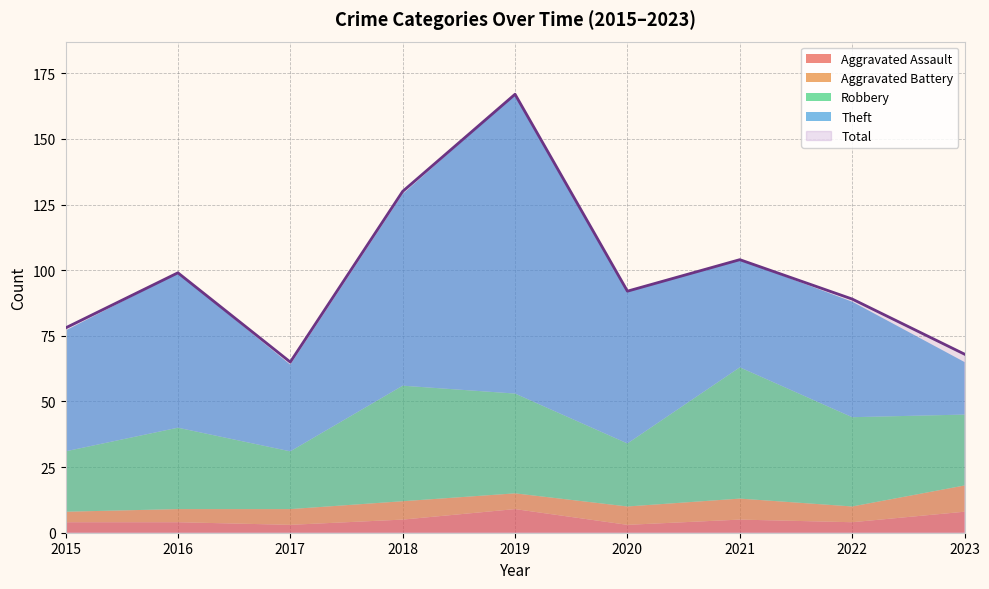

Read the Total value at 2023, to the nearest 5.

70